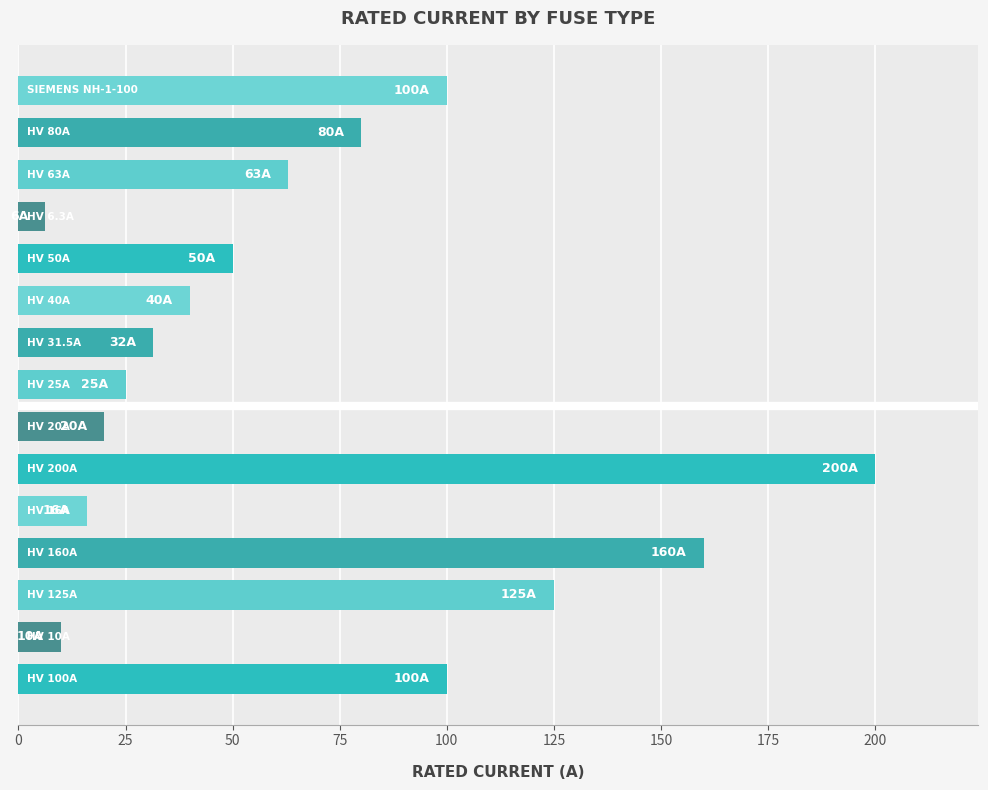

What is the greatest value displayed?

200.0